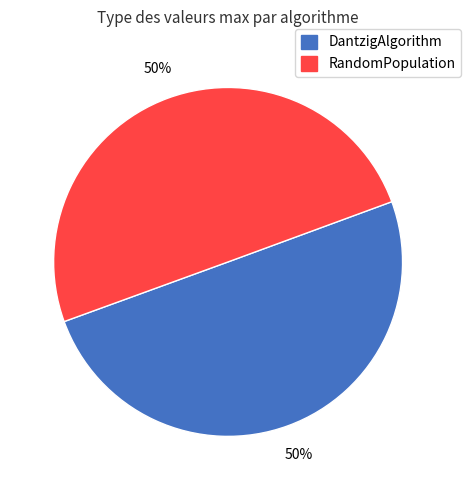

Approximately how many times larger is the value at RandomPopulation compared to DantzigAlgorithm?

1.0